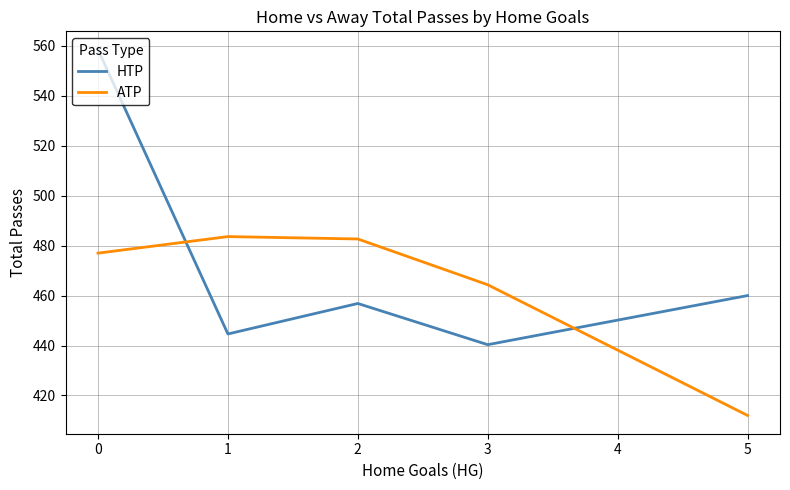

What are all the series names shown in the legend?

HTP, ATP